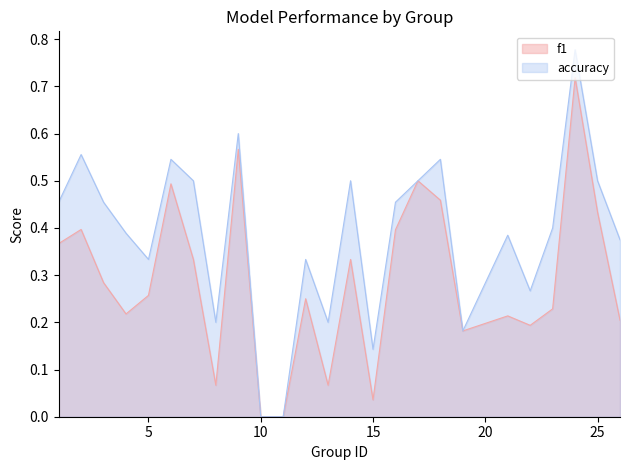

Reading left to right, list all the values displayed in this chart.

f1: 0.4	0.4	0.3	0.2	0.3	0.5	0.3	0.1	0.6	0.0	0.0	0.2	0.1	0.3	0.0	0.4	0.5	0.5	0.2	0.2	0.2	0.2	0.7	0.4	0.2
accuracy: 0.5	0.6	0.5	0.4	0.3	0.5	0.5	0.2	0.6	0.0	0.0	0.3	0.2	0.5	0.1	0.5	0.5	0.5	0.2	0.4	0.3	0.4	0.8	0.5	0.4